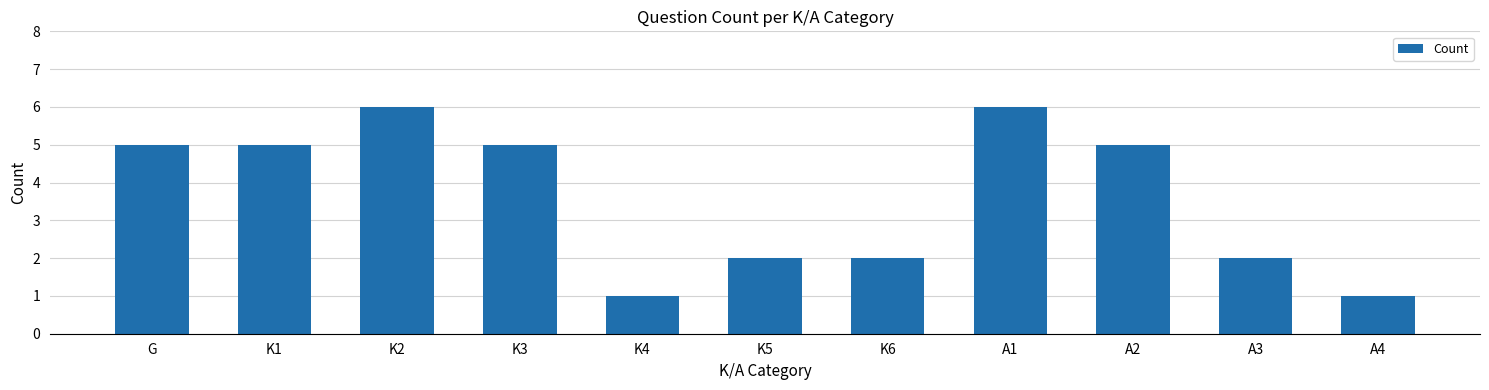

What is the ratio of the value at K3 to the value at G?

1.0